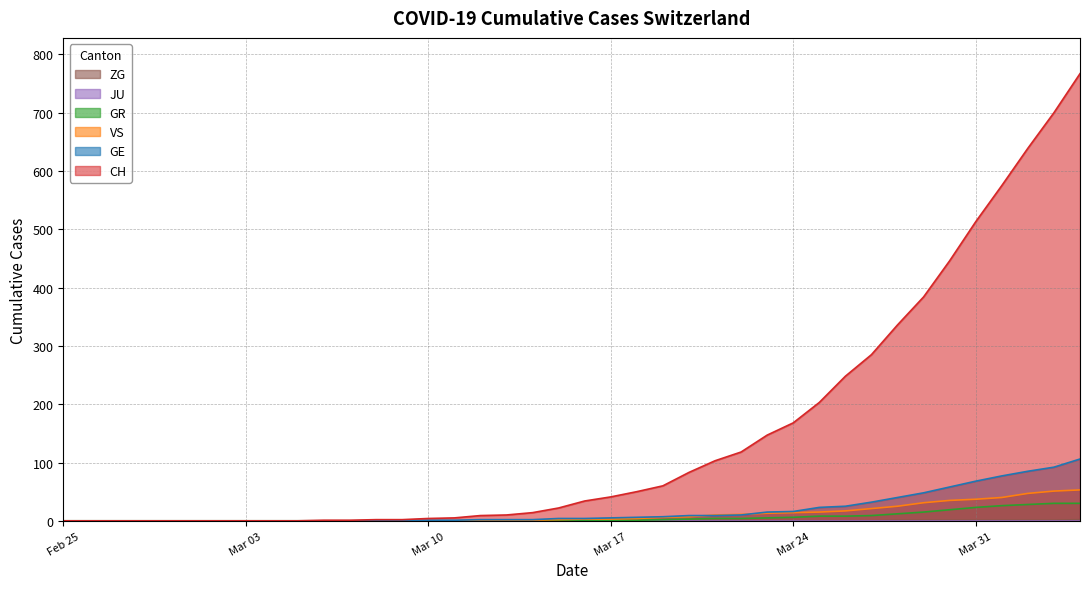

What is the highest value of the VS series?

53